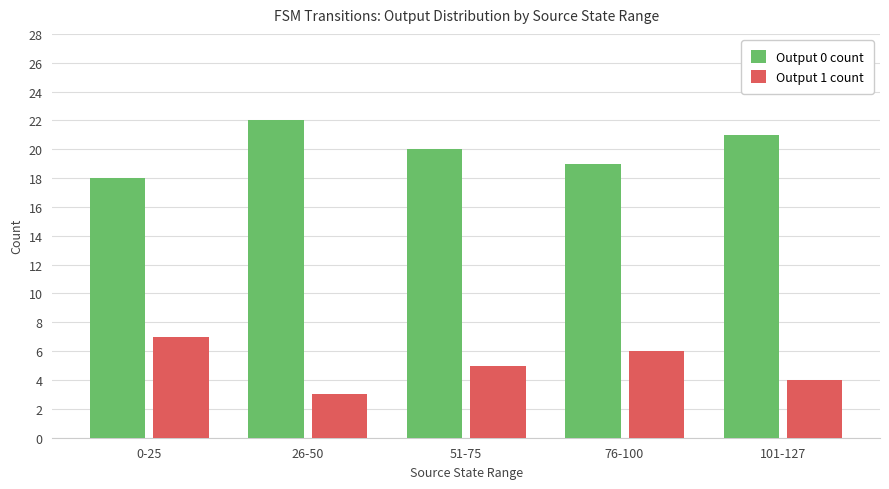

What is the difference between the Output 1 count values at 0-25 and 76-100?

1